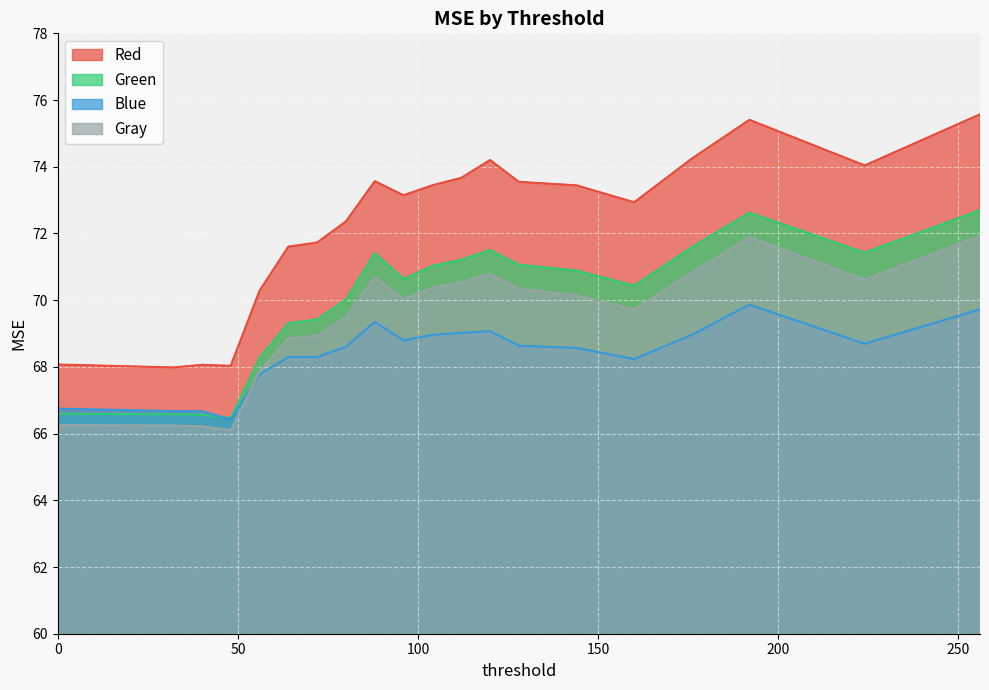

What is the greatest value displayed?

75.6